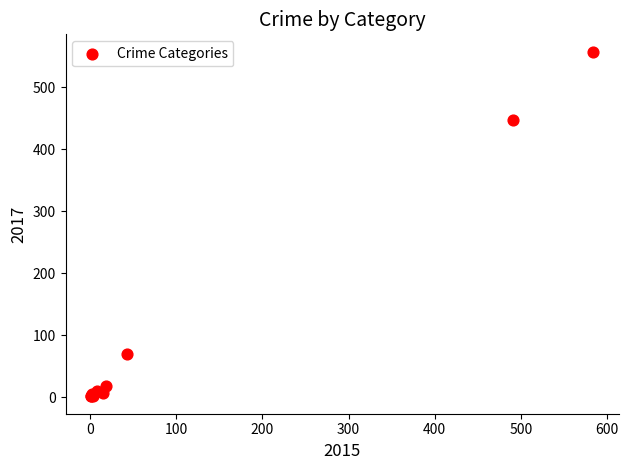

What Y value in the scatter plot is closest to 279?

447